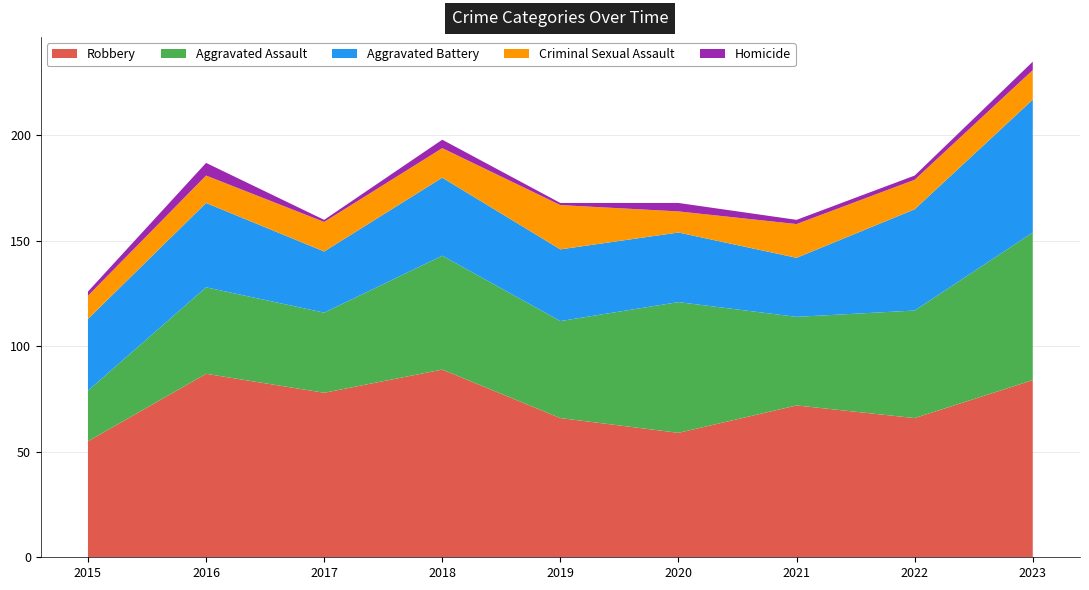

Reading left to right, transcribe all the data shown in this chart.

Robbery: 2015=55	2016=87	2017=78	2018=89	2019=66	2020=59	2021=72	2022=66	2023=84
Aggravated Assault: 2015=24	2016=41	2017=38	2018=54	2019=46	2020=62	2021=42	2022=51	2023=70
Aggravated Battery: 2015=34	2016=40	2017=29	2018=37	2019=34	2020=33	2021=28	2022=48	2023=63
Criminal Sexual Assault: 2015=11	2016=13	2017=14	2018=14	2019=21	2020=10	2021=16	2022=14	2023=14
Homicide: 2015=2	2016=6	2017=1	2018=4	2019=1	2020=4	2021=2	2022=2	2023=4